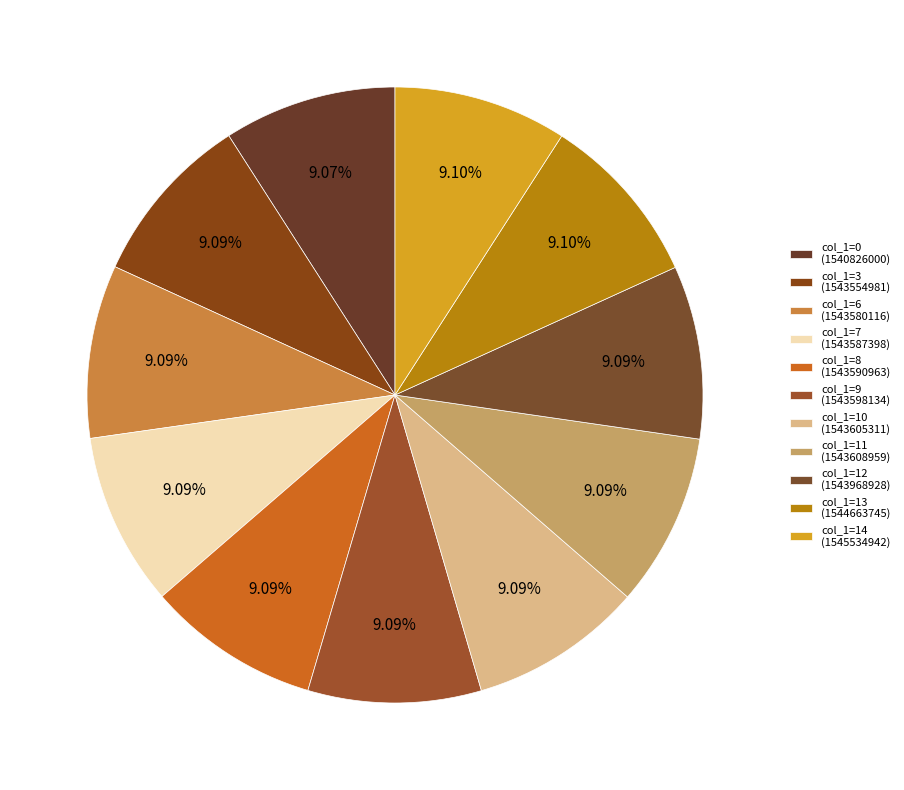

Rank the categories by value from highest to lowest.

14, 13, 12, 11, 10, 9, 8, 7, 6, 3, 0